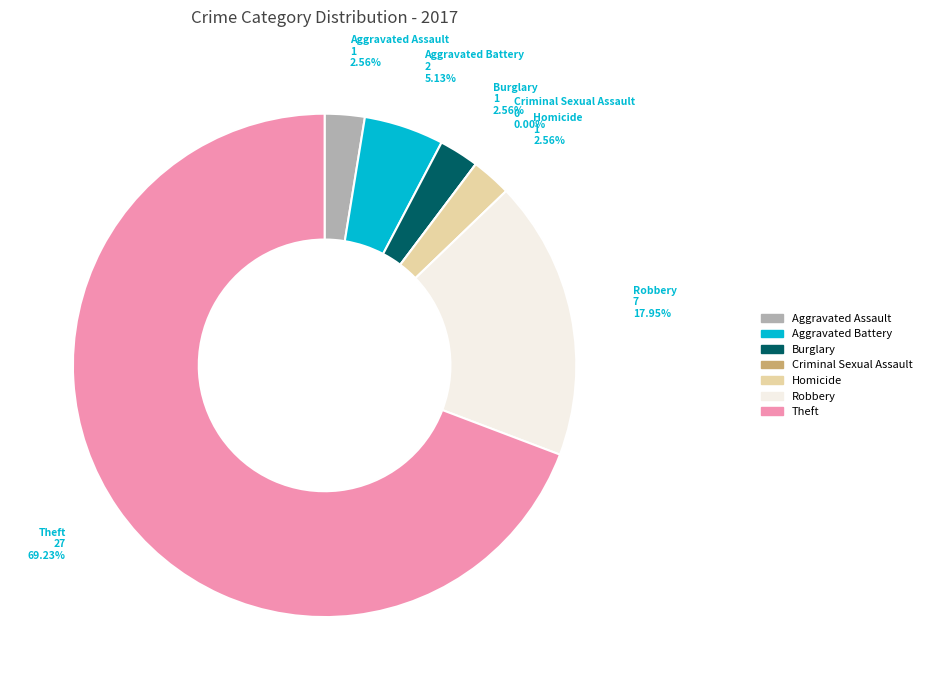

Is it true that Criminal Sexual Assault is 0% of the pie?

True